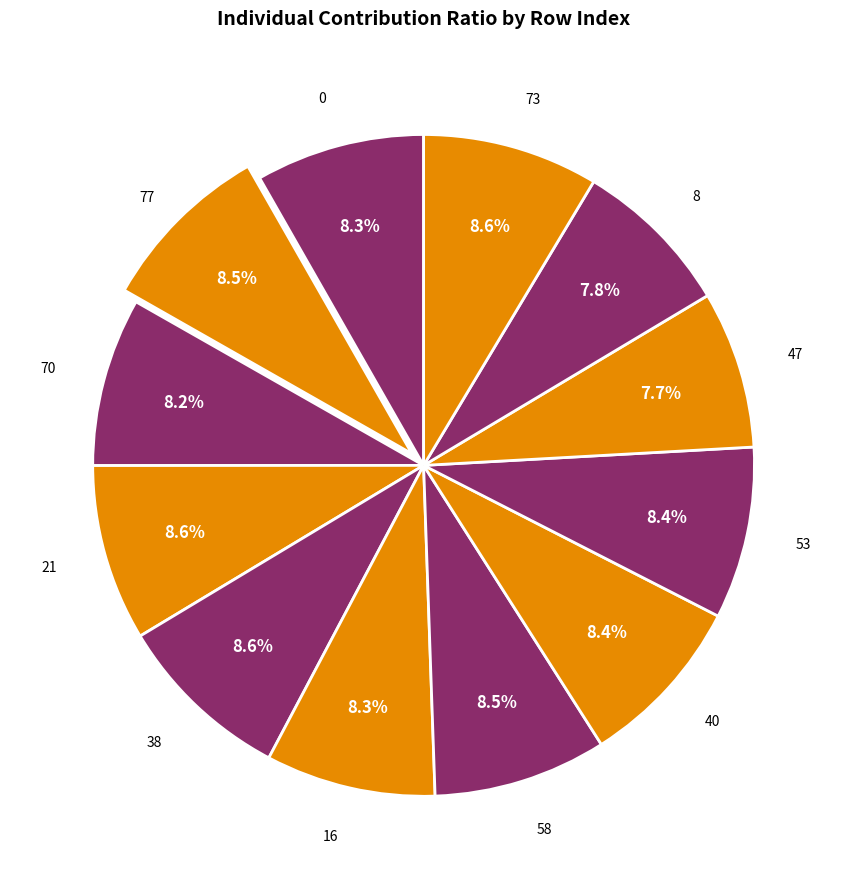

Count the number of slices in the pie.

12